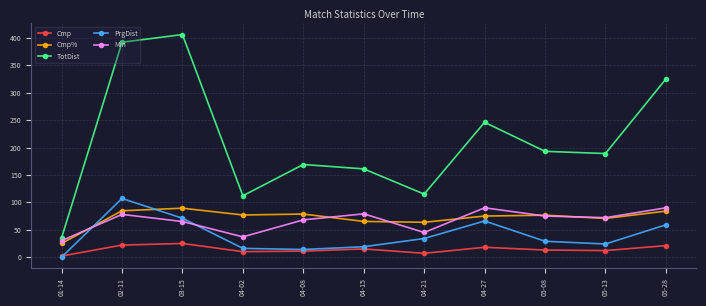

What is the average value of the TotDist series?

213.0